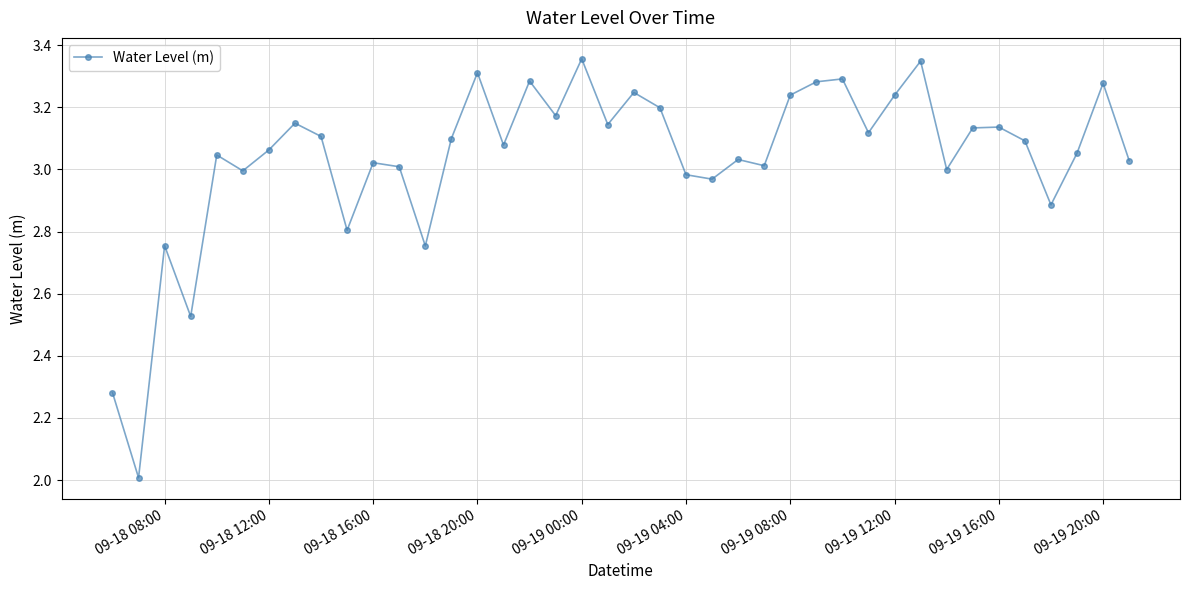

How many data points does each series have?

40